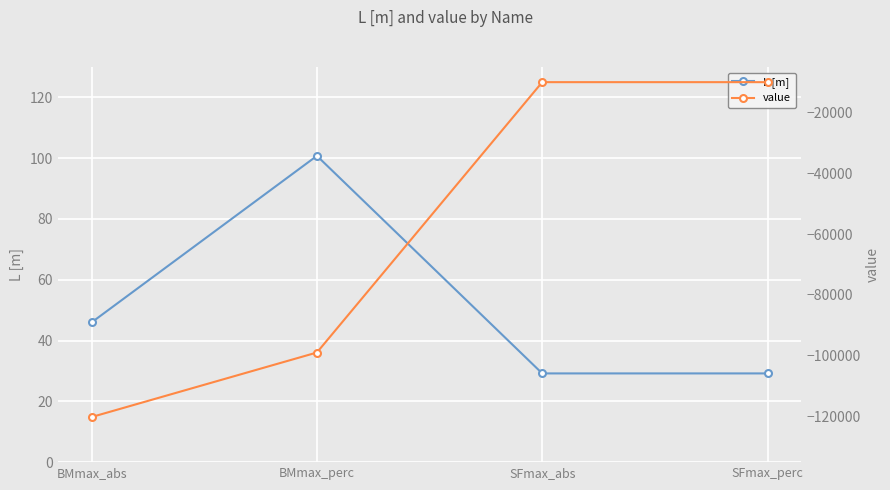

How many values in the L [m] series exceed 45?

2